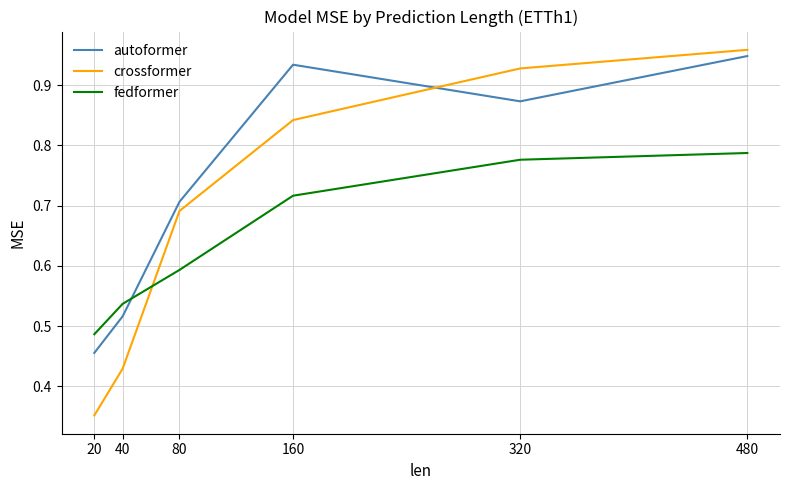

At which category does autoformer reach its first local peak?

160